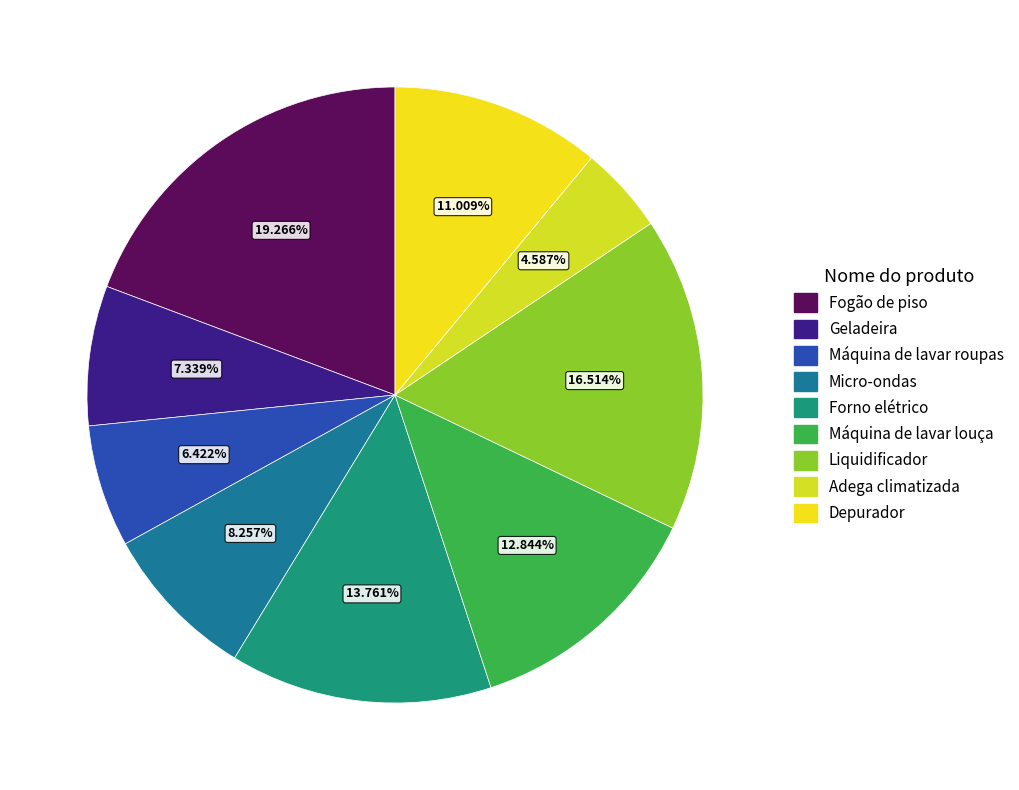

To the nearest percent, what percentage of the pie is Geladeira?

7%